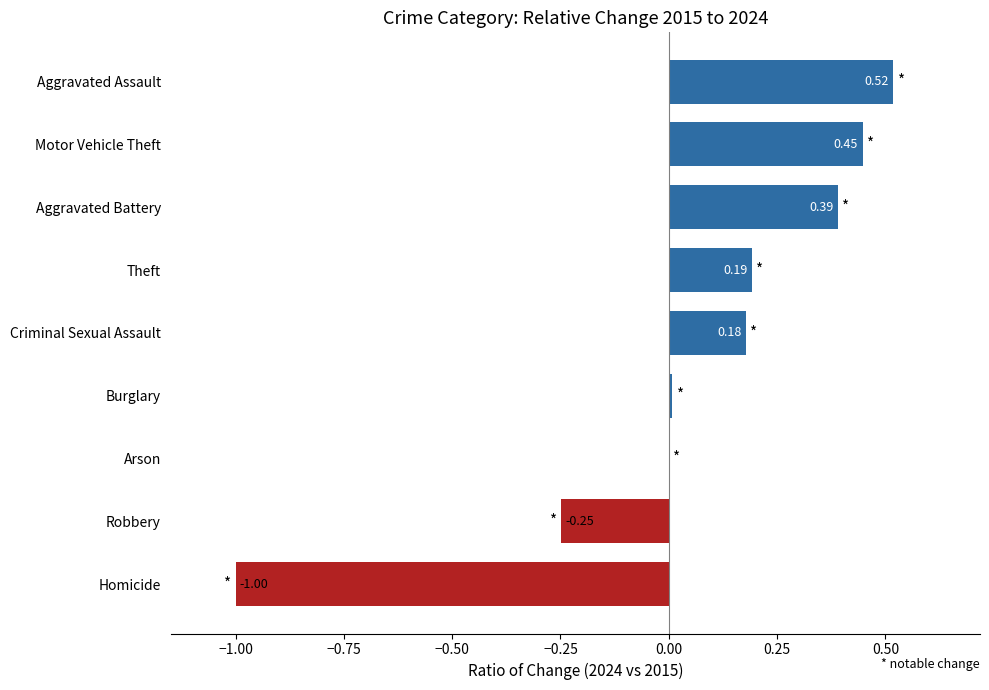

Which has a higher value, Burglary or Motor Vehicle Theft?

Motor Vehicle Theft